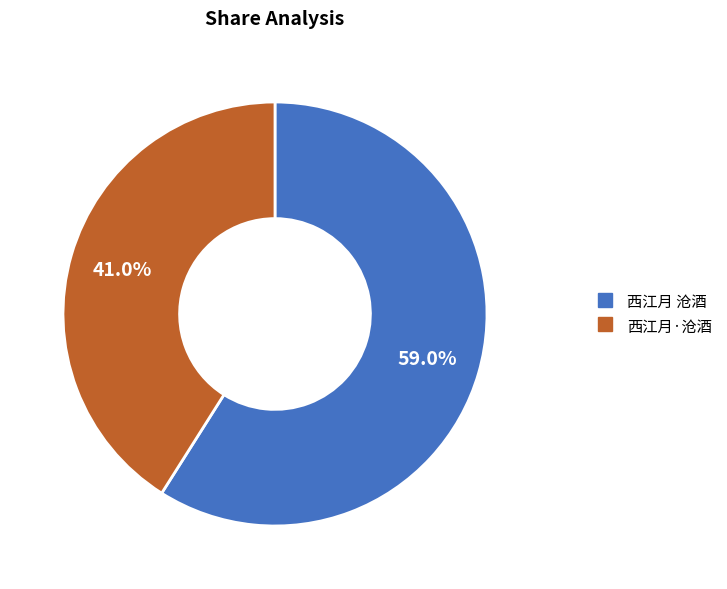

How much of the chart is everything except 西江月 沧酒?

41.0%